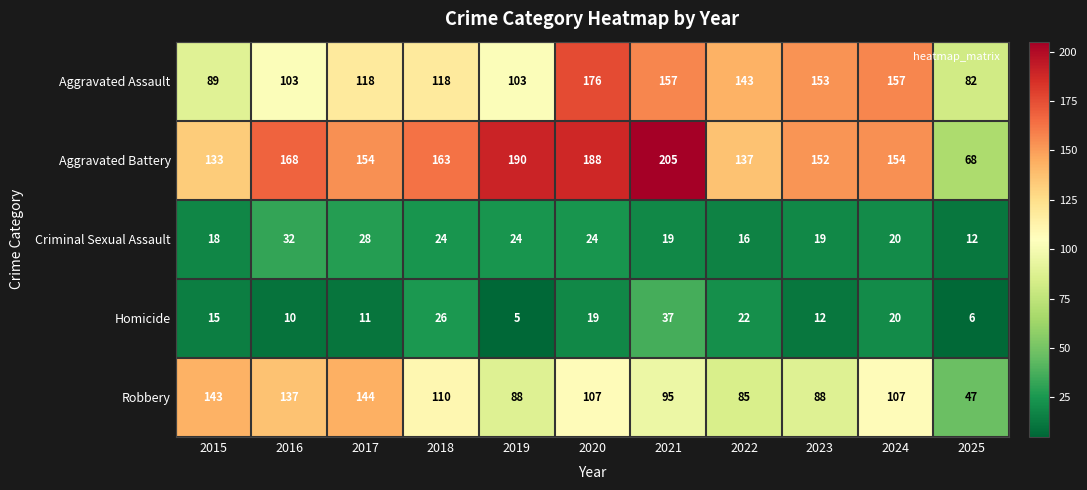

At which label does Aggravated Battery first exceed 154?

2016